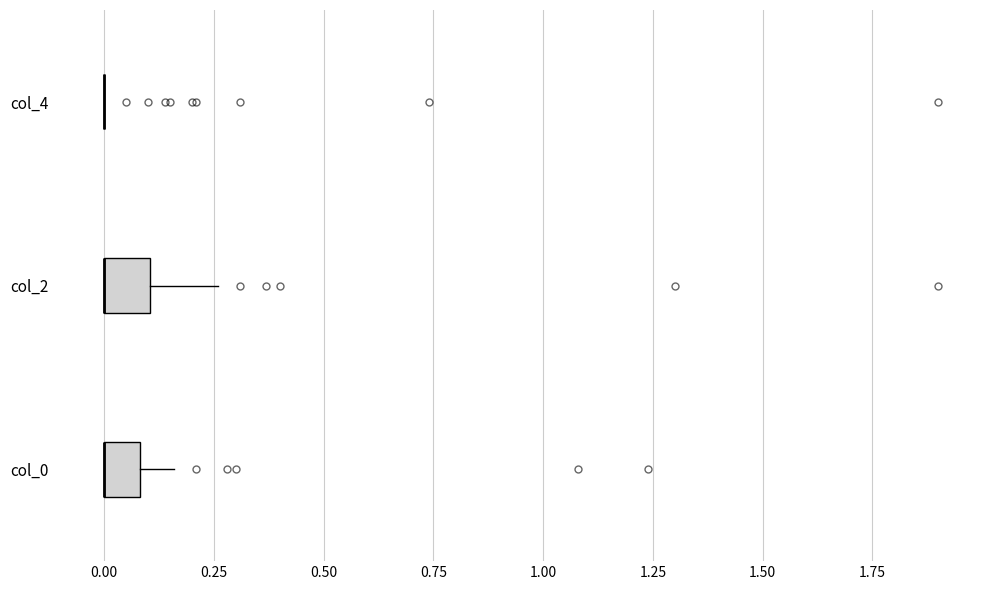

Reading bottom to top, read every box against the x-axis: the position of its median line, the range the box covers, and the ends of its whiskers. The values are not printed on the chart, so give them approximately, as read against the axis.

col_0: median 0.00 (drawn on the box's left edge), box 0.00 to 0.10, whiskers 0.00 to 0.15
col_2: median 0.00 (drawn on the box's left edge), box 0.00 to 0.10, whiskers 0.00 to 0.25
col_4: box collapsed to a line at 0.00, whiskers 0.00 to 0.00